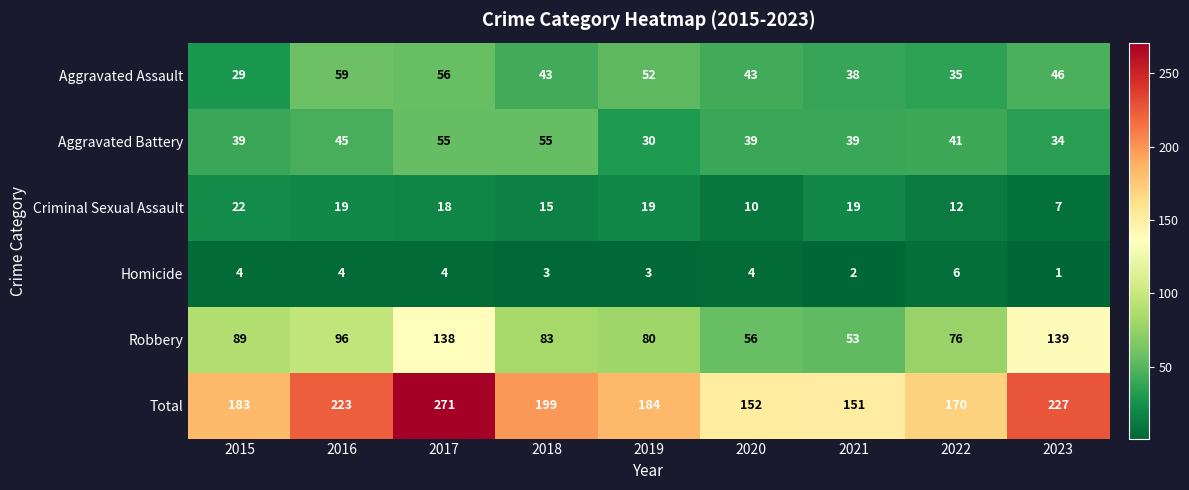

How many series are shown in this chart?

6